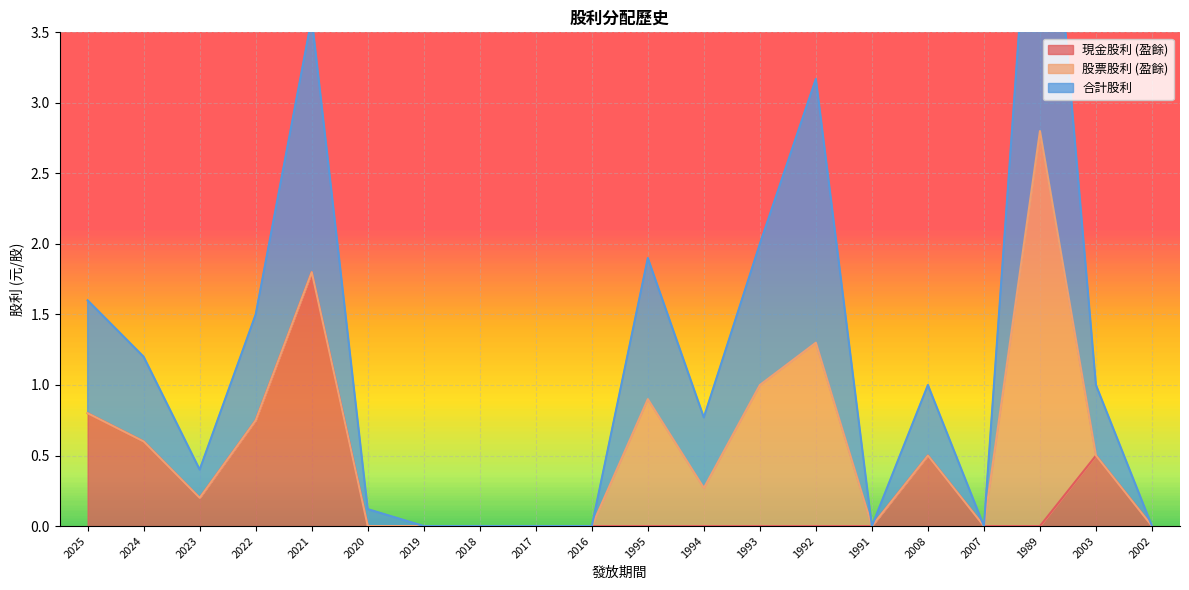

Which series has the largest total across all categories?

合計股利